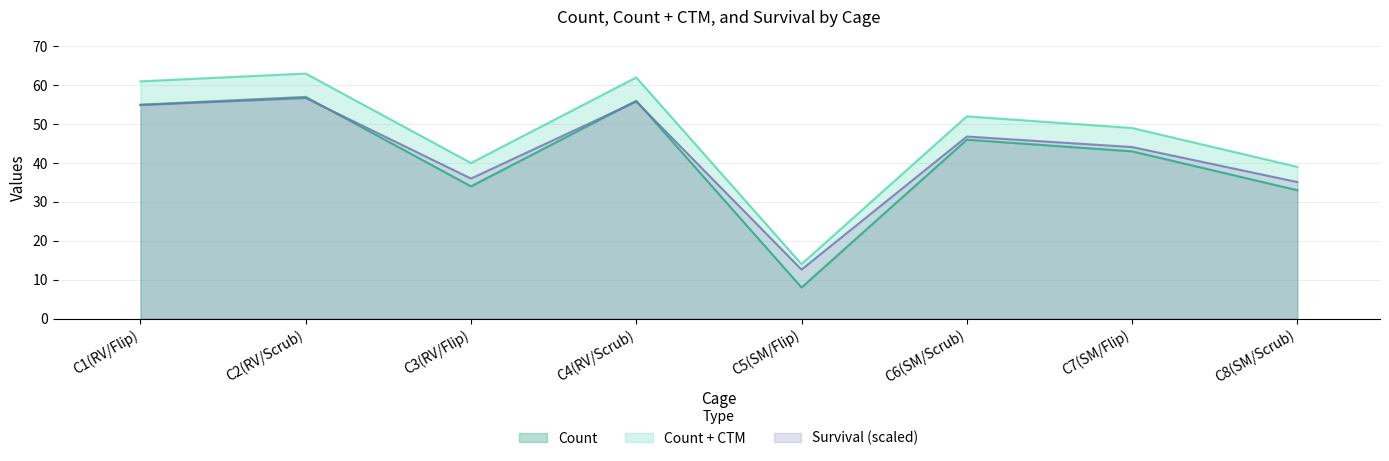

At which category does Survival reach its first local peak?

C2(RV/Scrub)